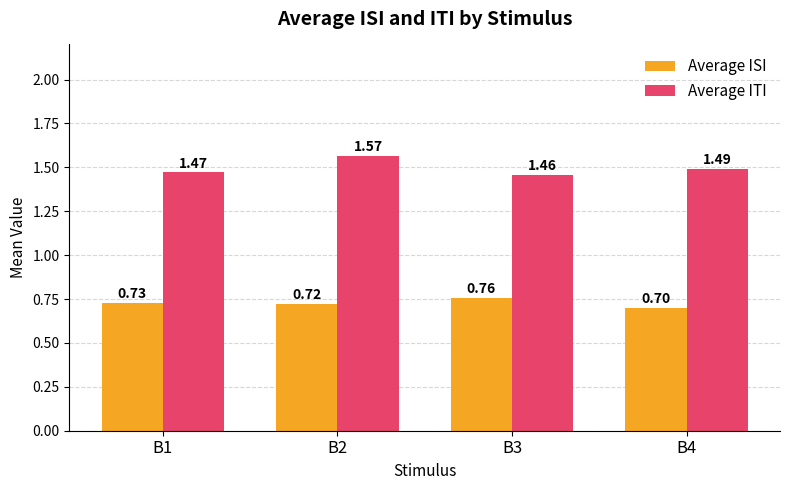

Rank the series by their maximum value, from lowest to highest.

Average ISI, Average ITI